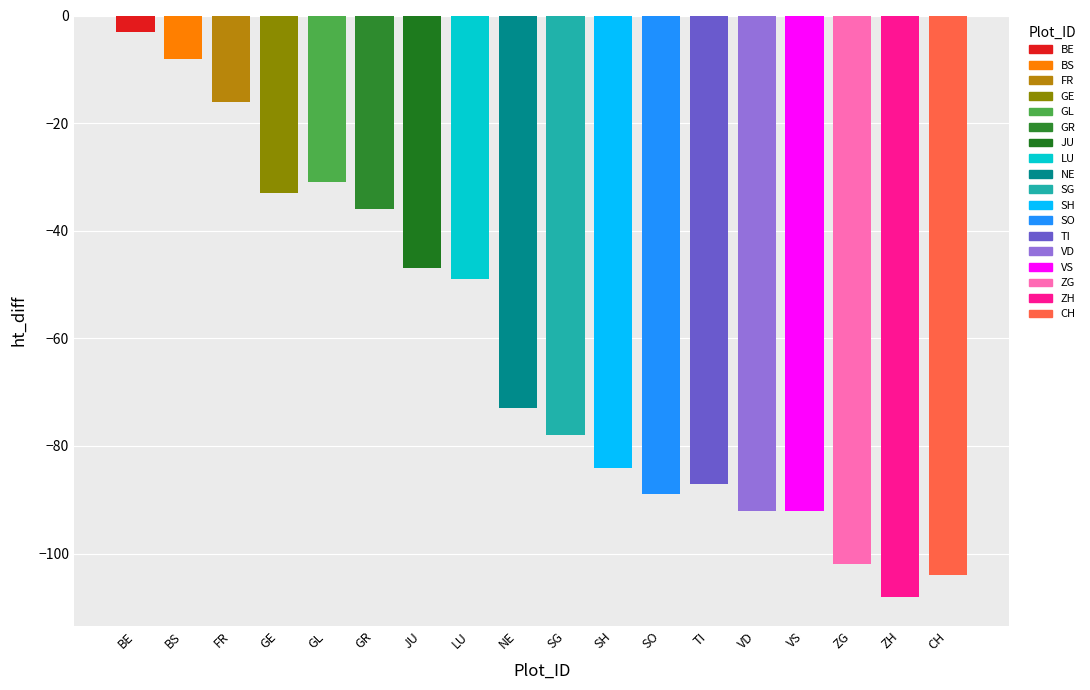

At which category is the sum across all series the highest?

BE